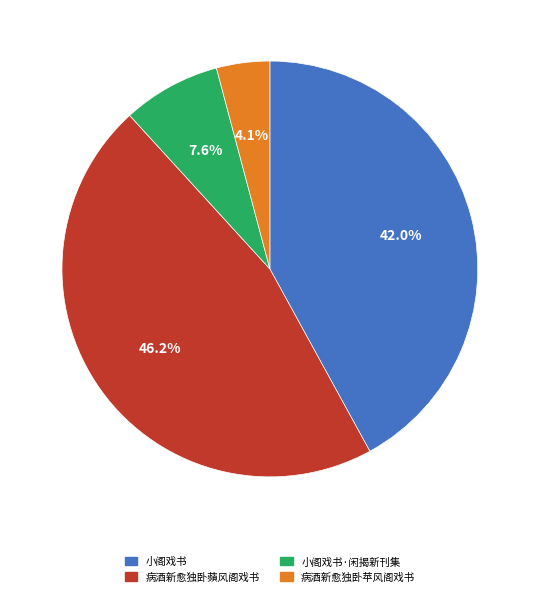

To the nearest percent, what percentage of the pie is 小阁戏书·闲揭新刊集?

8%